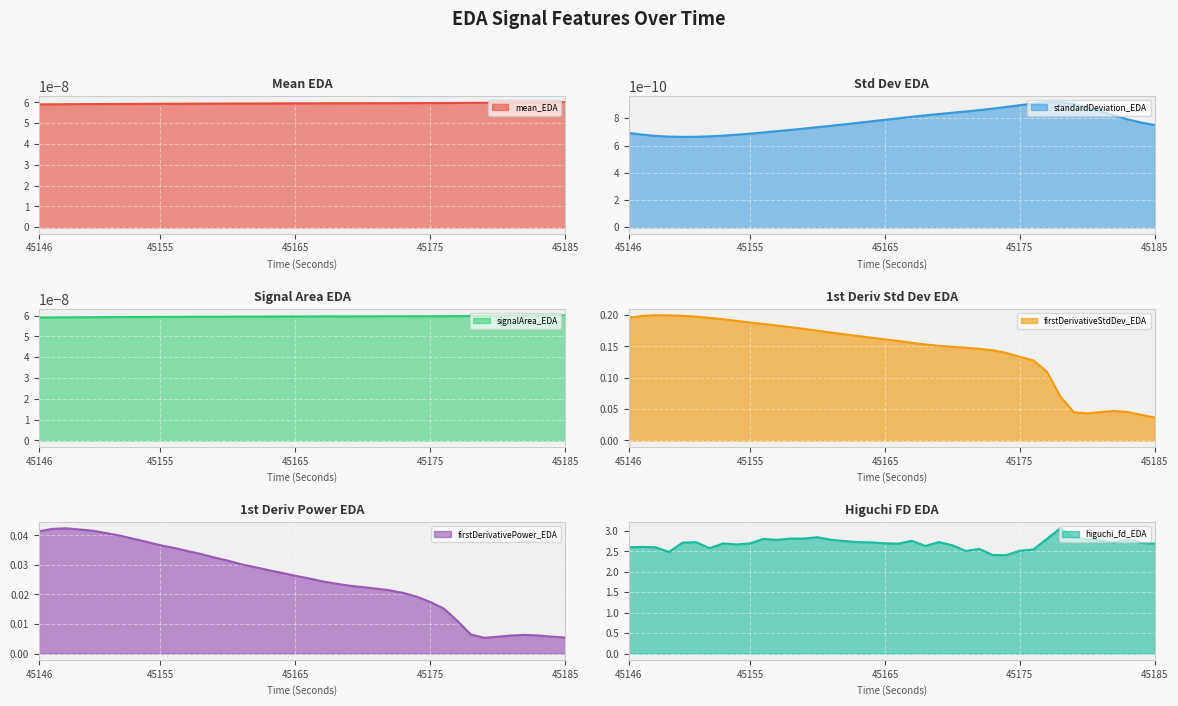

What is the difference between the maximum and minimum values in the firstDerivativeStdDev_EDA series?

0.2